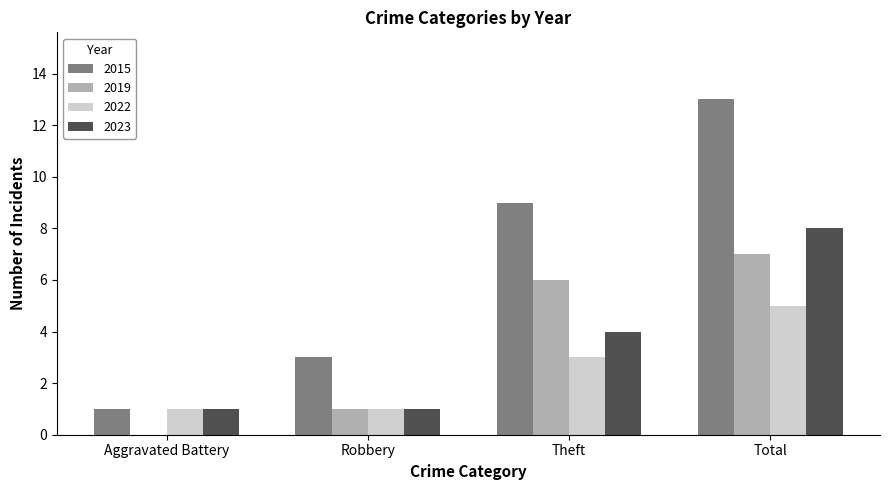

Reading left to right, what are all the values shown in this chart?

2015: 1	3	9	13
2019: 0	1	6	7
2022: 1	1	3	5
2023: 1	1	4	8